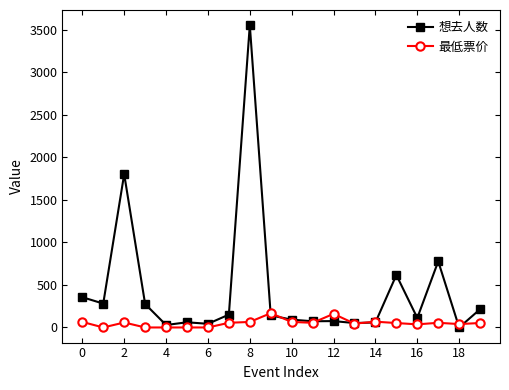

Which series has the largest range (max minus min)?

想去人数